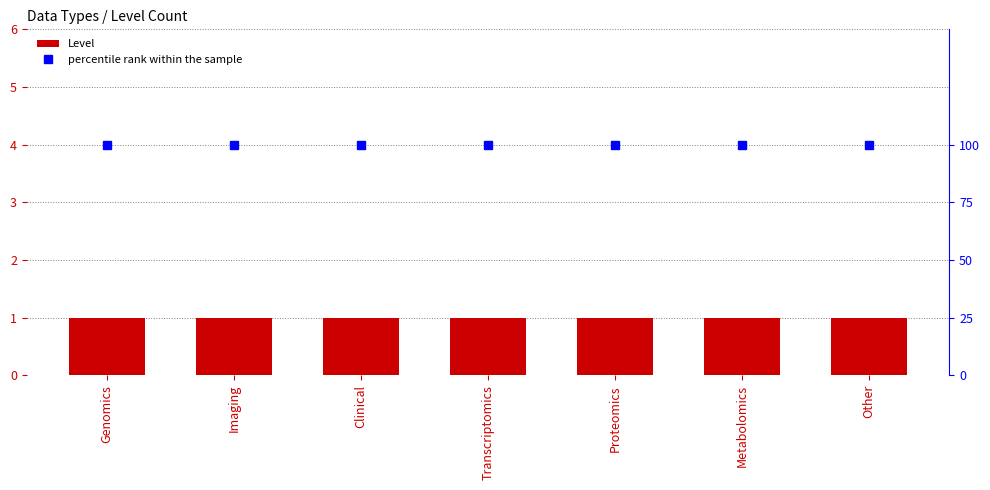

True or false: percentile rank within the sample has a value of 100 at Other.

True